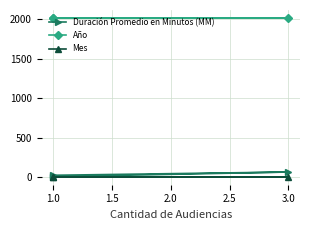

What is the difference between the highest and lowest values at 1.0?

2008